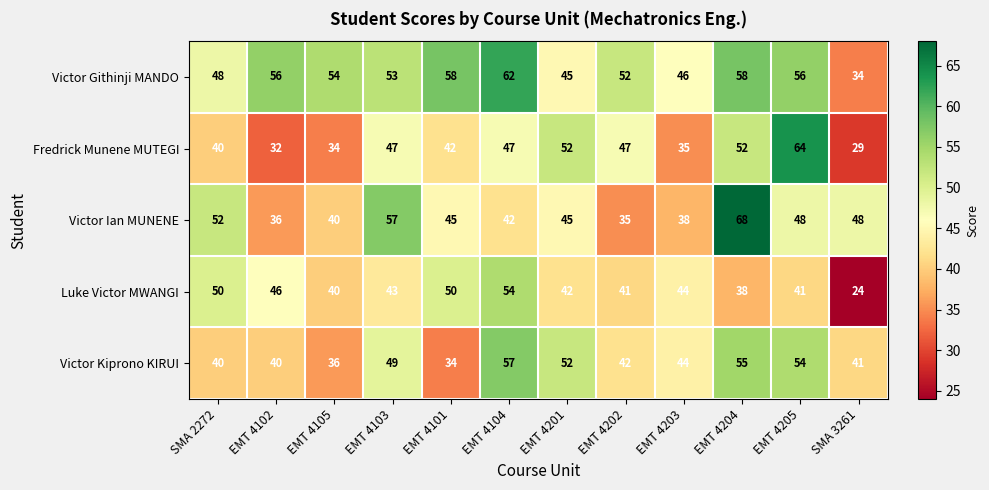

Which series has the largest total across all categories?

Victor Githinji MANDO